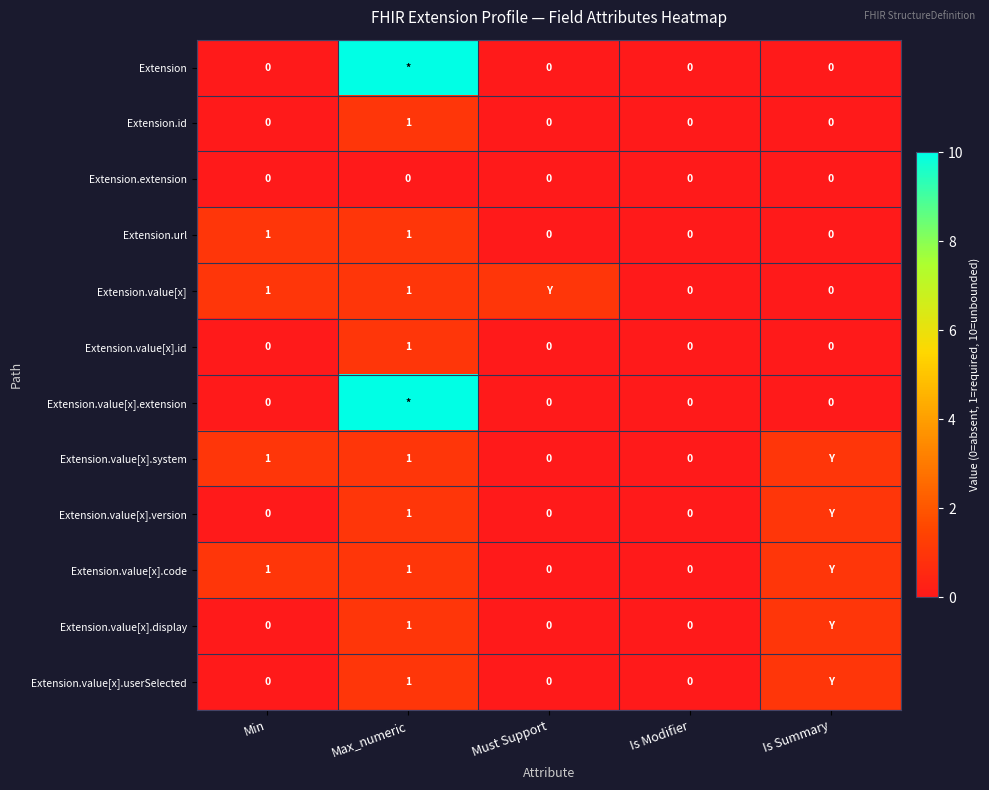

True or false: Extension.id has a value of -1 at Is Modifier.

False